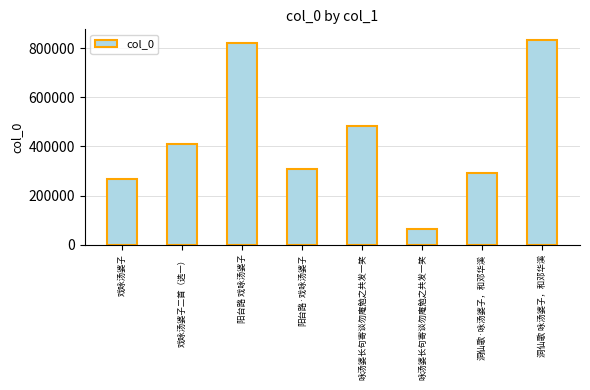

The chart shows a value of 482459 at 咏汤婆长句寄谈勿庵勉之共发一笑. True or false?

True